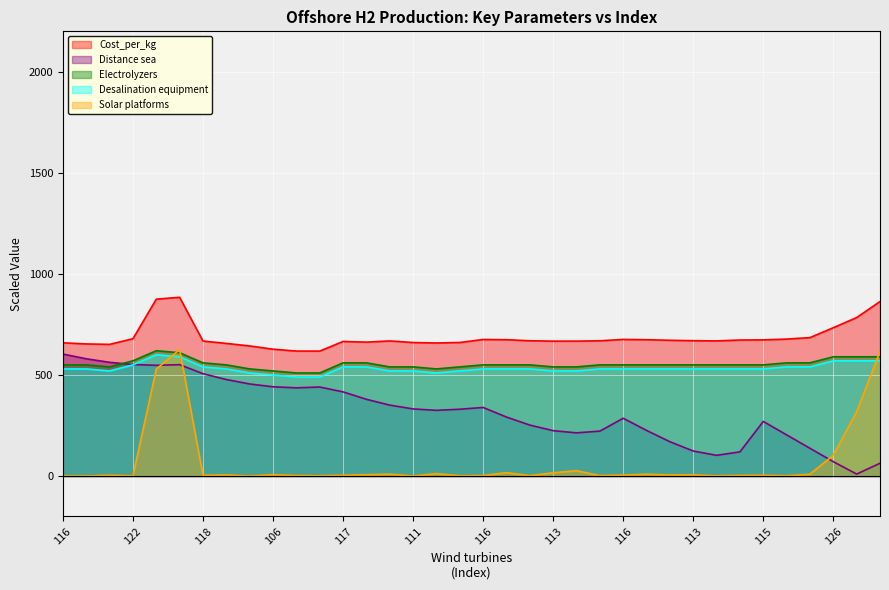

What is the sum of all Distance sea values?

11615.9